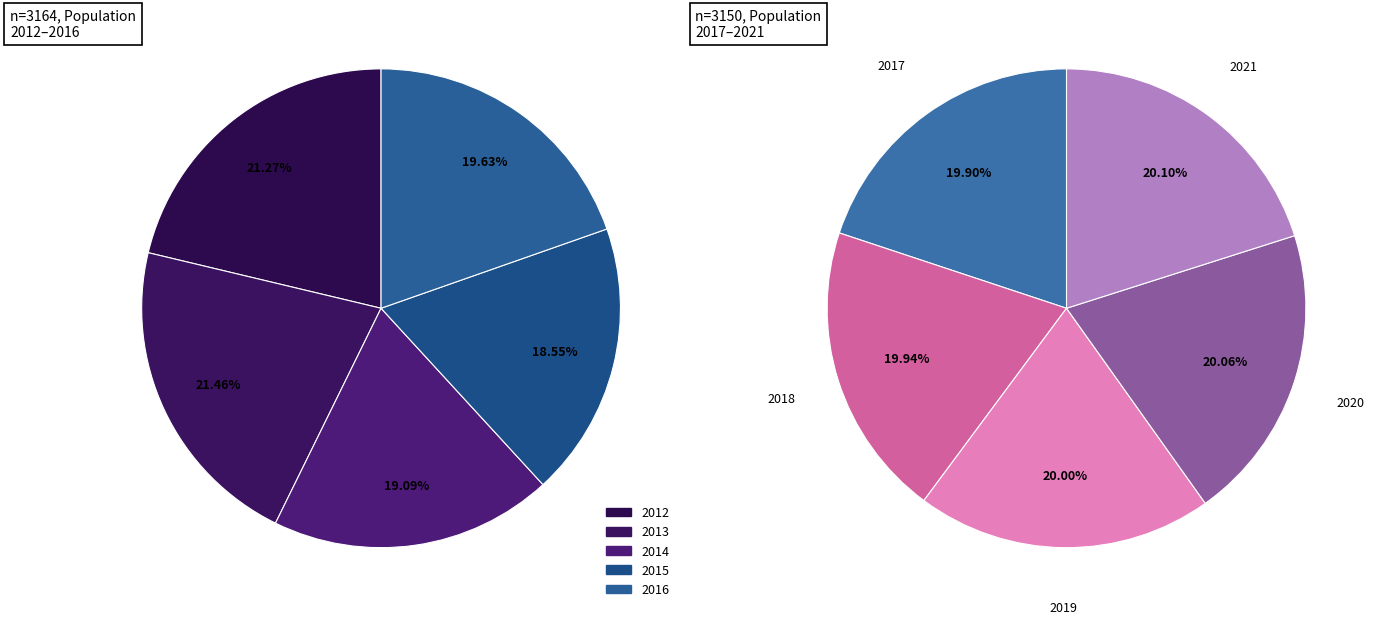

Which slice is the largest?

2013